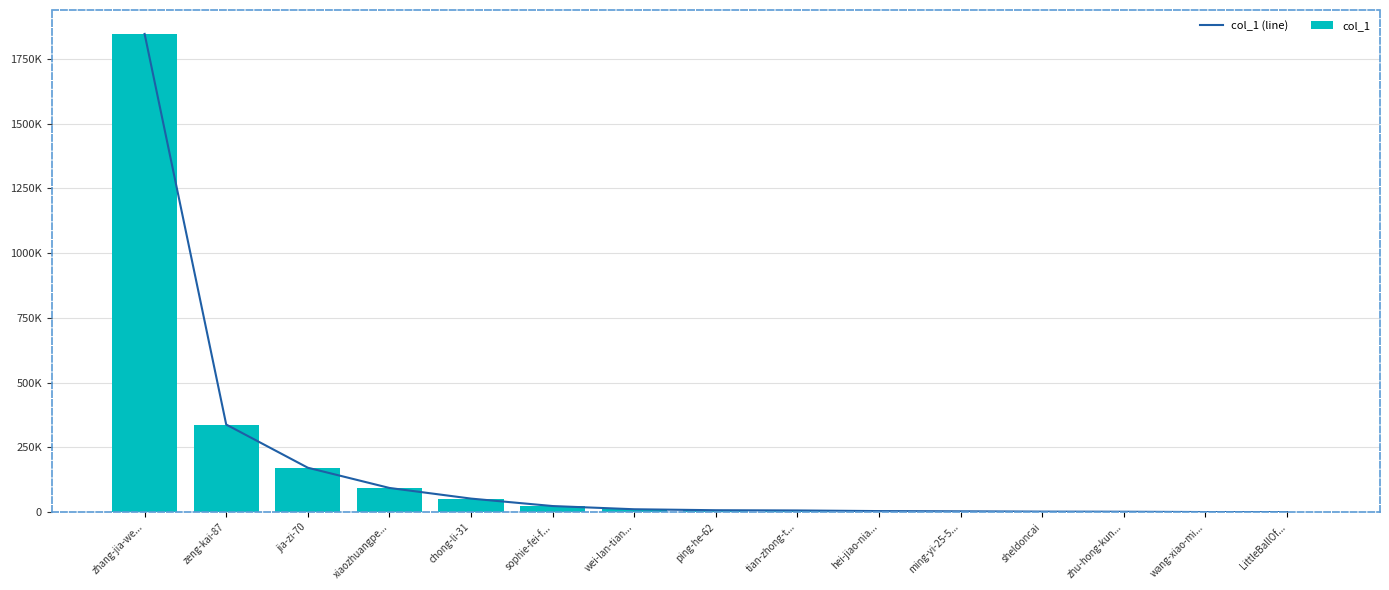

The col_1 series shows 171751 at jia-zi-70. True or false?

True